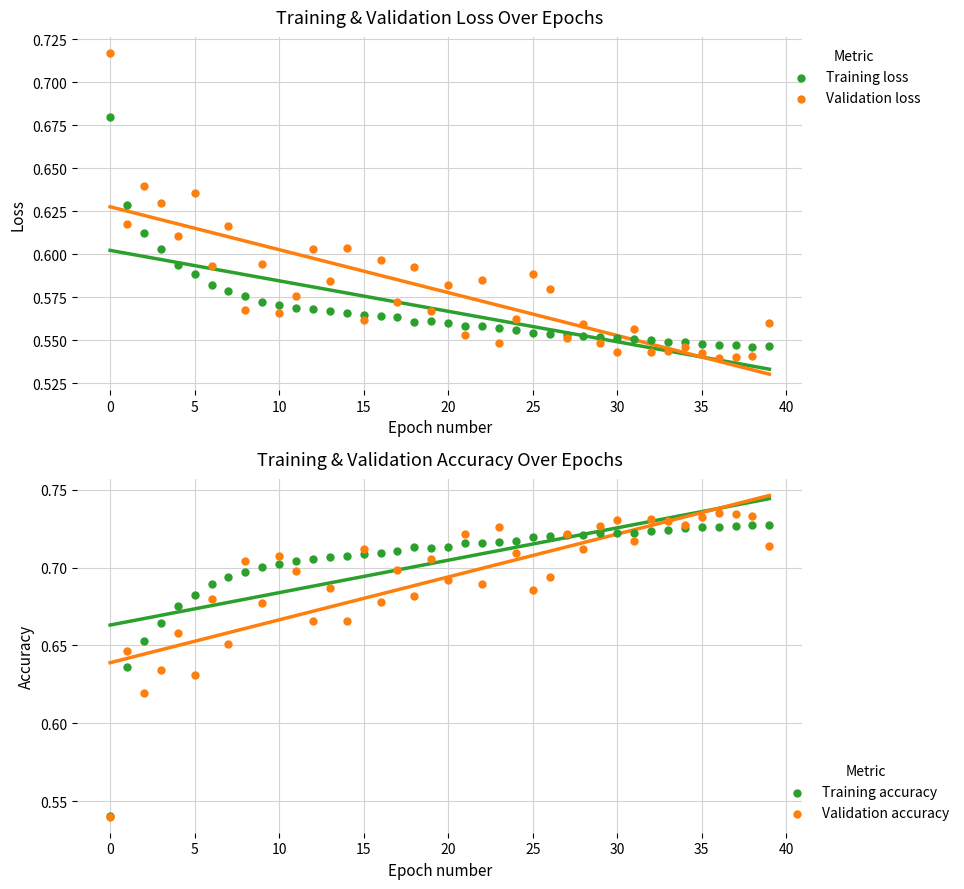

Which series reaches the maximum Y coordinate?

Validation accuracy